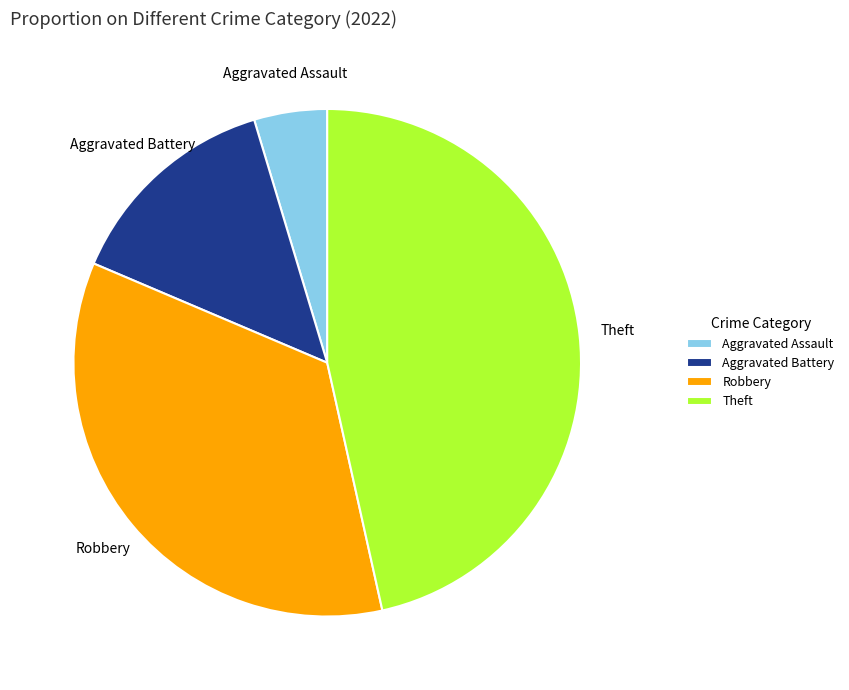

Rank the categories by value from lowest to highest.

Aggravated Assault, Aggravated Battery, Robbery, Theft